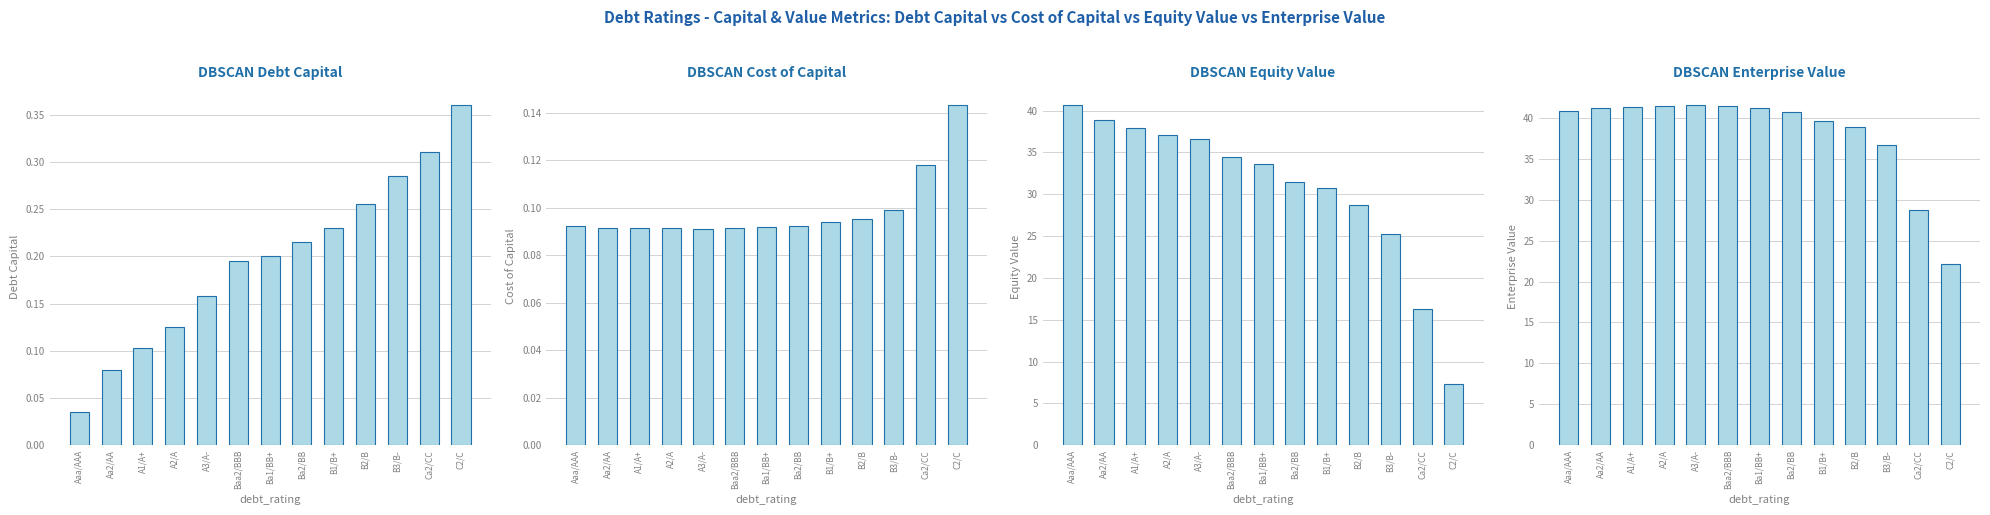

How many bars are there in total?

52